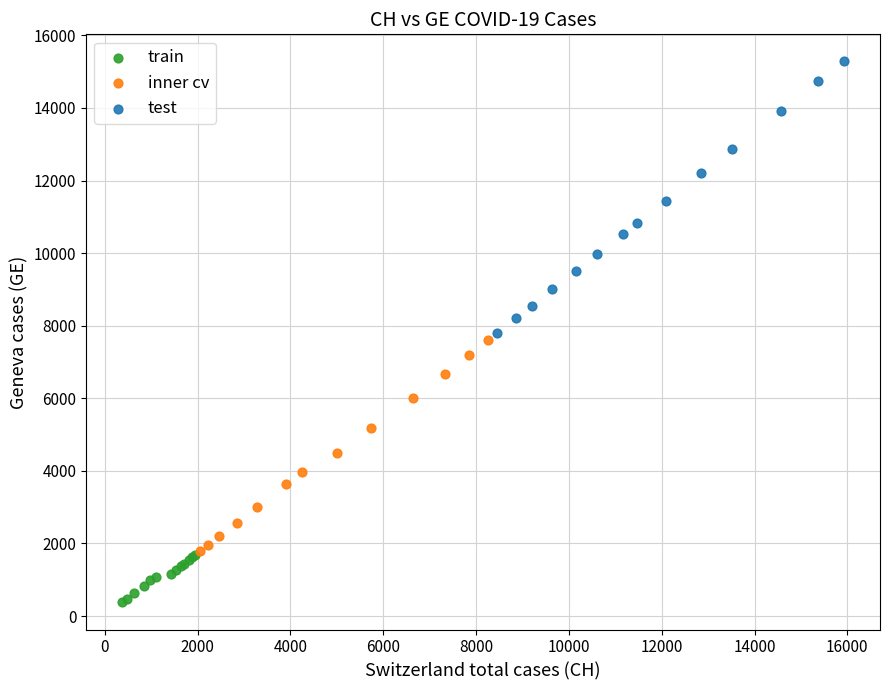

Which series reaches the maximum Y coordinate?

test